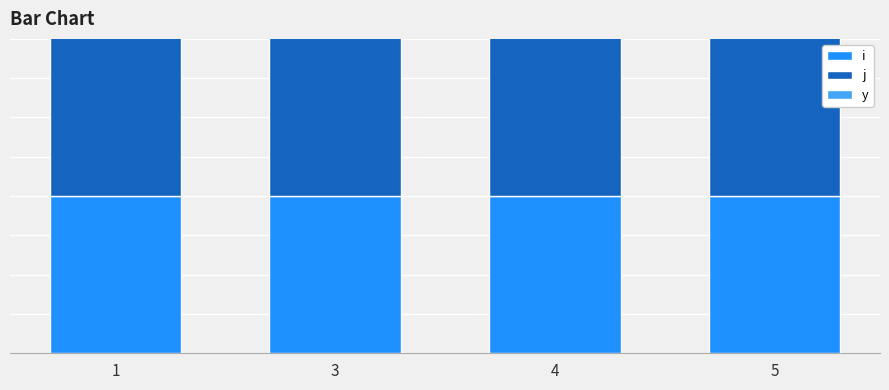

What is the total value across all series at 4?

11